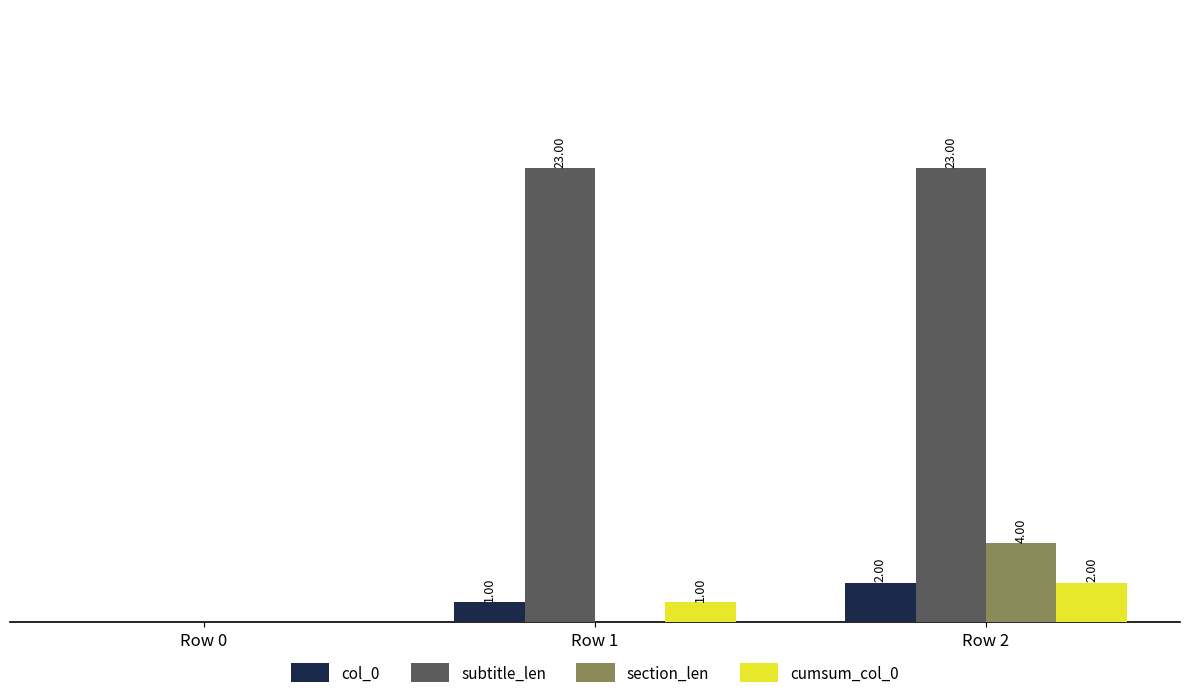

Which series changed the most between Row 0 and Row 2?

subtitle_len